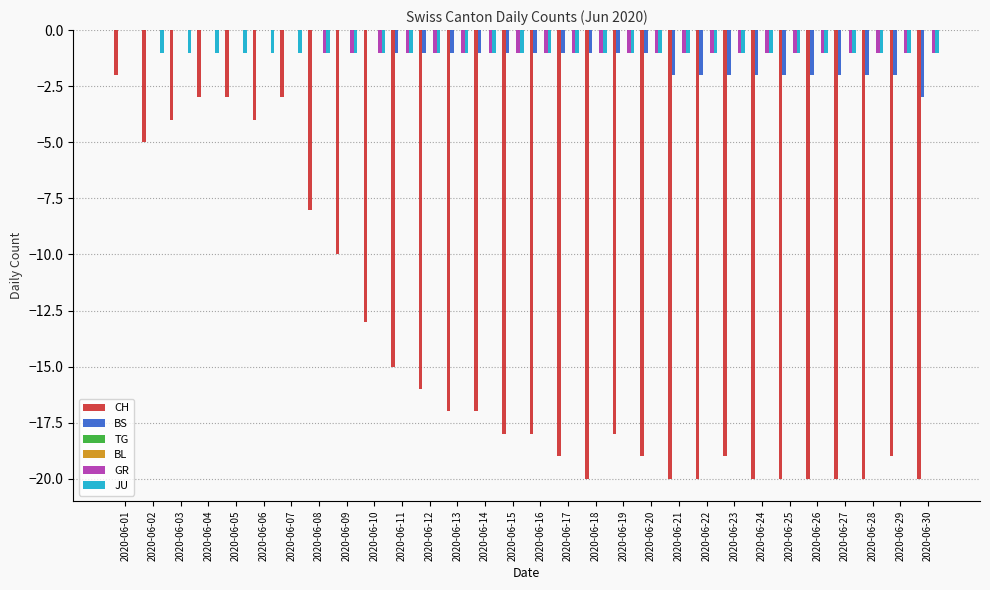

What value does the GR series have at 2020-06-25?

-1